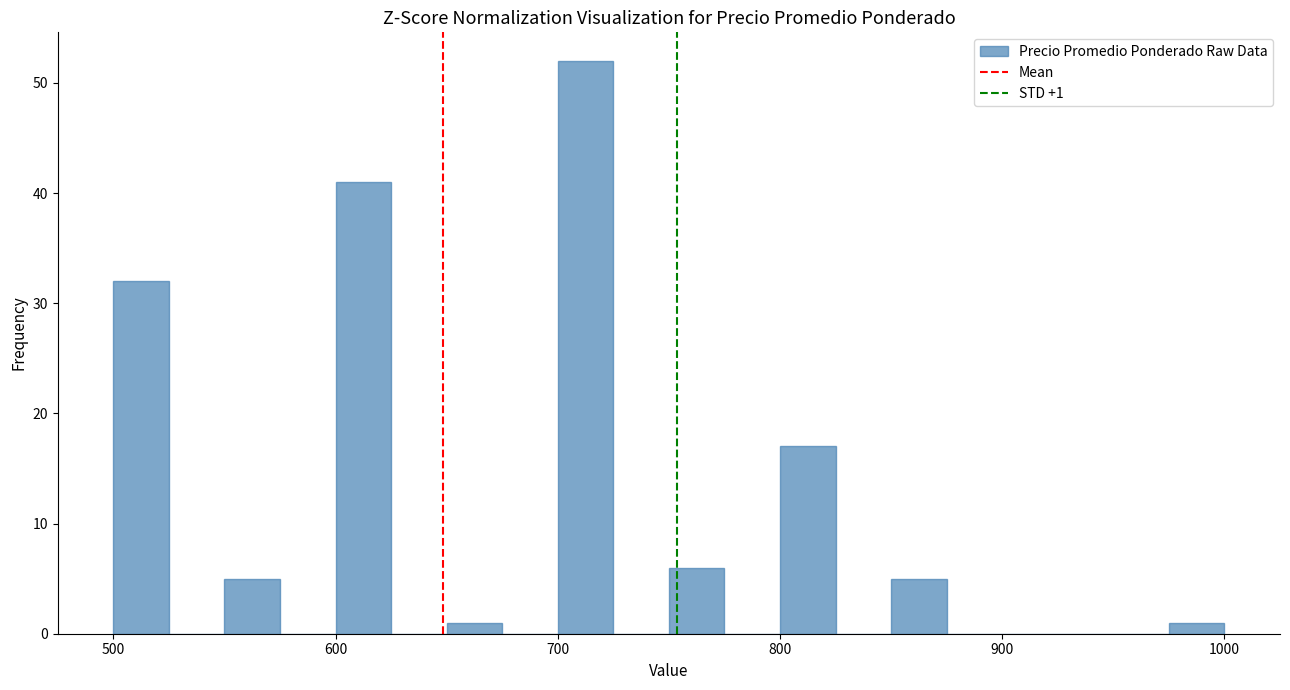

Around what value on the x-axis is the tallest bar? Give the approximate position of its centre, as read against the axis.

710